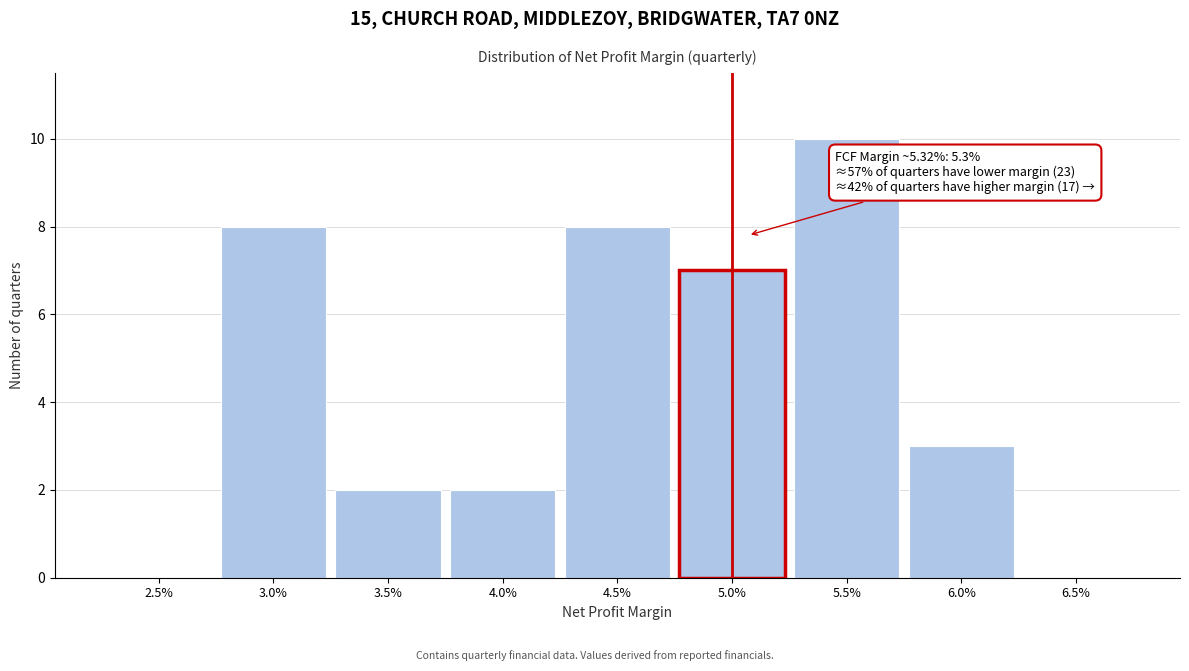

Reading left to right, transcribe all the data shown in this chart.

2.5%=0	3.0%=8	3.5%=2	4.0%=2	4.5%=8	5.0%=7	5.5%=10	6.0%=3	6.5%=0